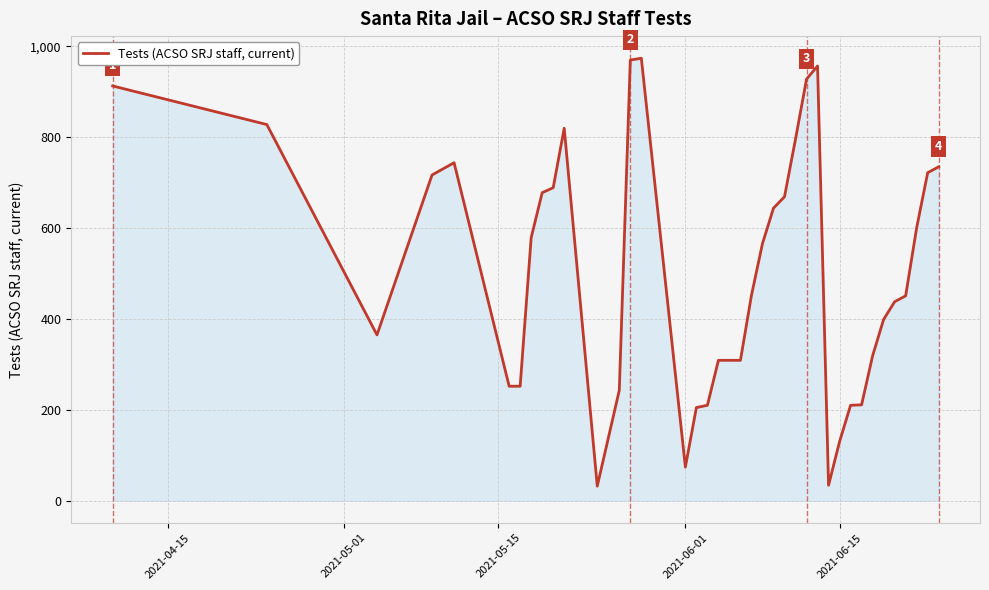

What is the difference between the maximum and minimum values?

942